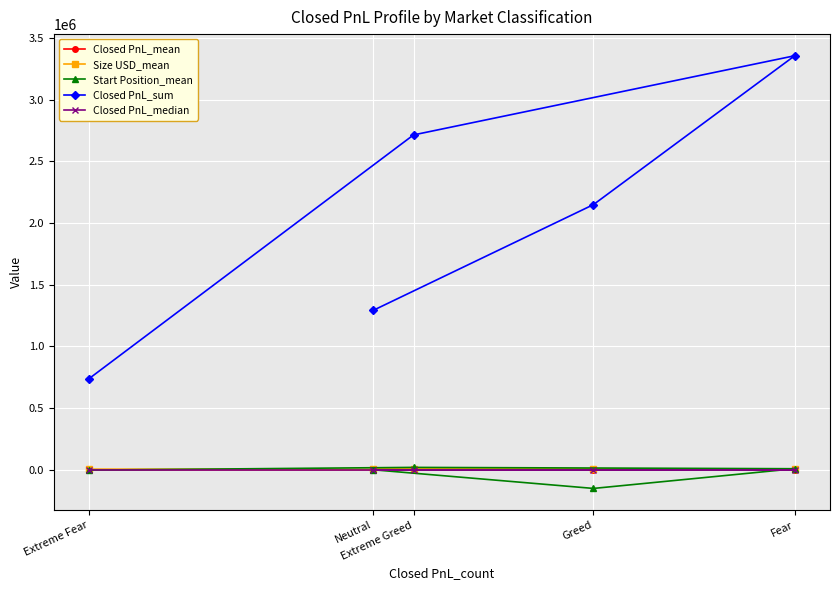

What position from the right is Extreme Fear?

5